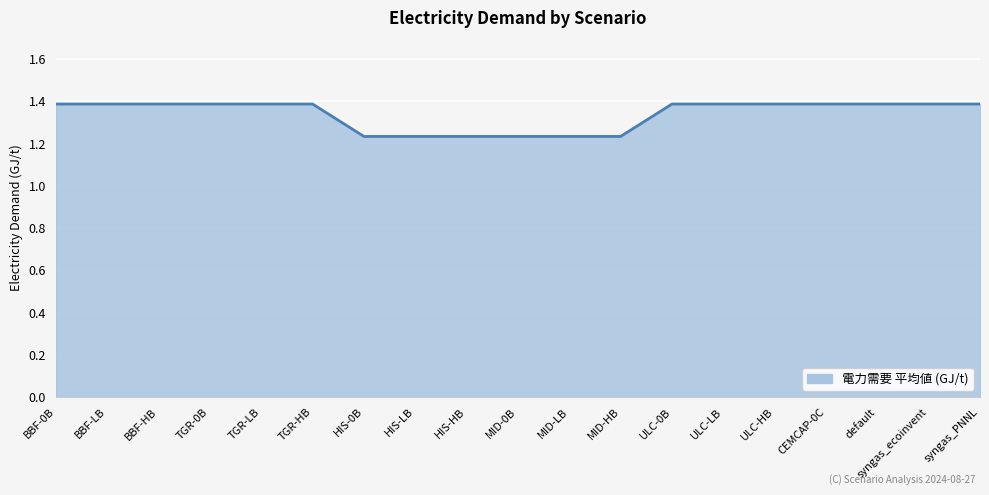

The value at TGR-HB is 1.4. True or false?

True